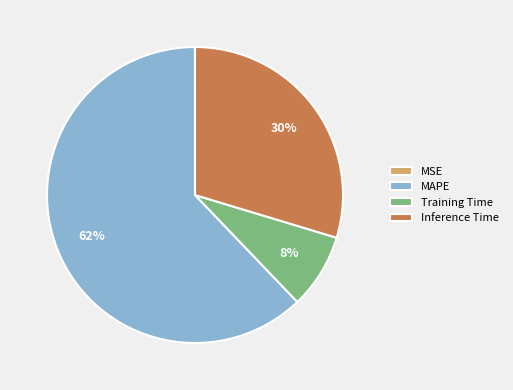

Combined, do MAPE and Training Time account for over 50%?

Yes